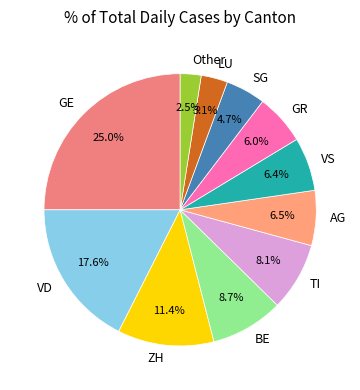

Which category has the smallest portion of the pie?

Other